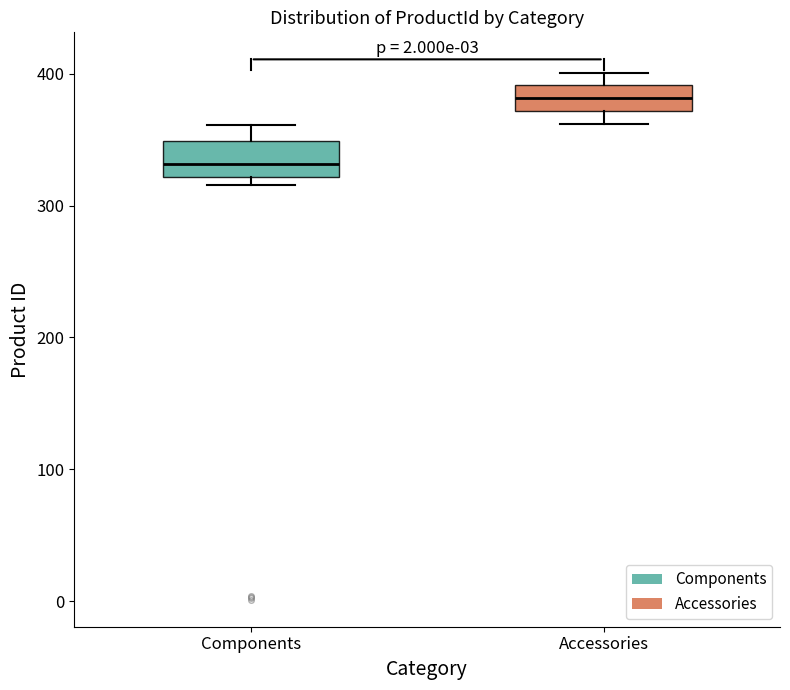

Where does the median line of the box for Accessories sit on the y-axis? The values are not printed on the chart, so give them approximately, as read against the axis.

380